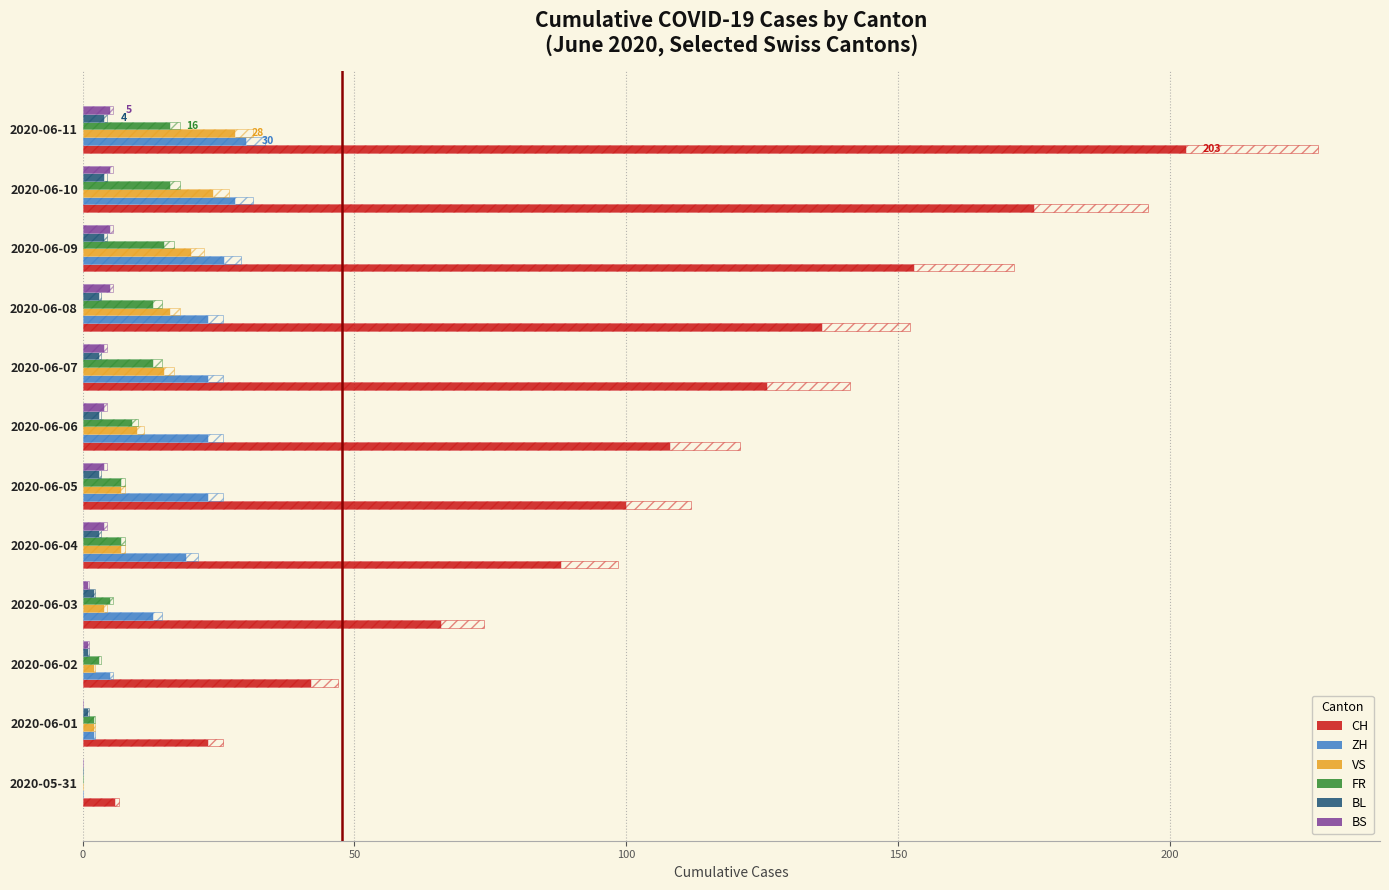

What is the label of the 2nd bar from the right?

2020-06-10